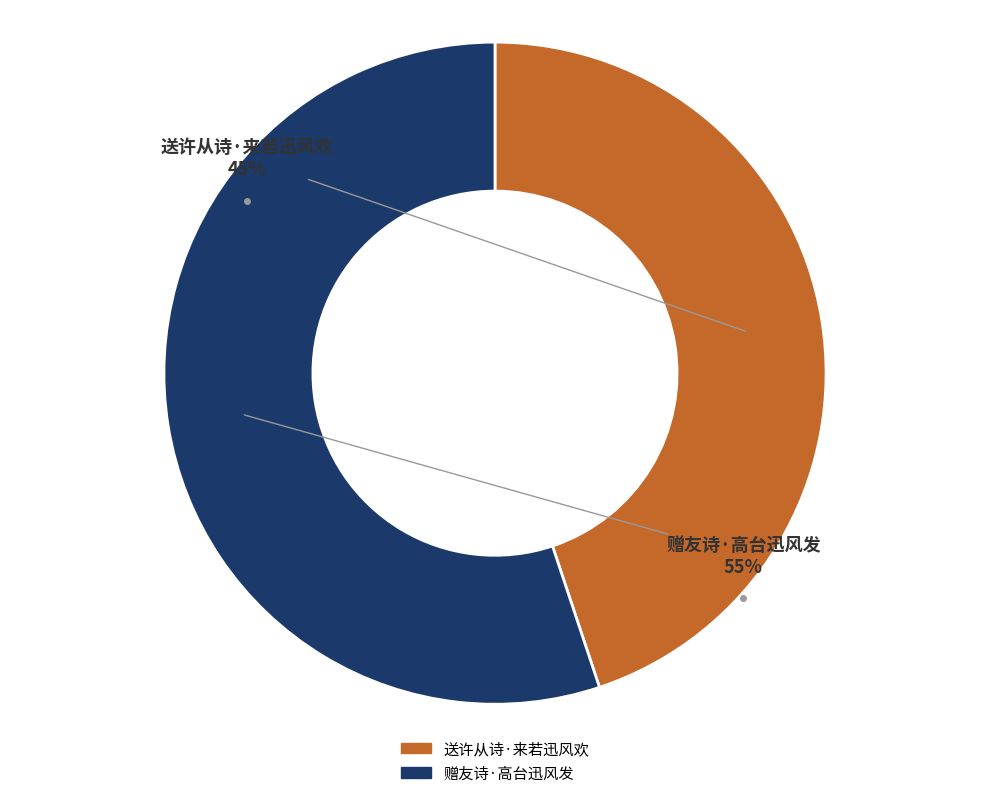

Rank the categories by value from lowest to highest.

送许从诗·来若迅风欢, 赠友诗·高台迅风发